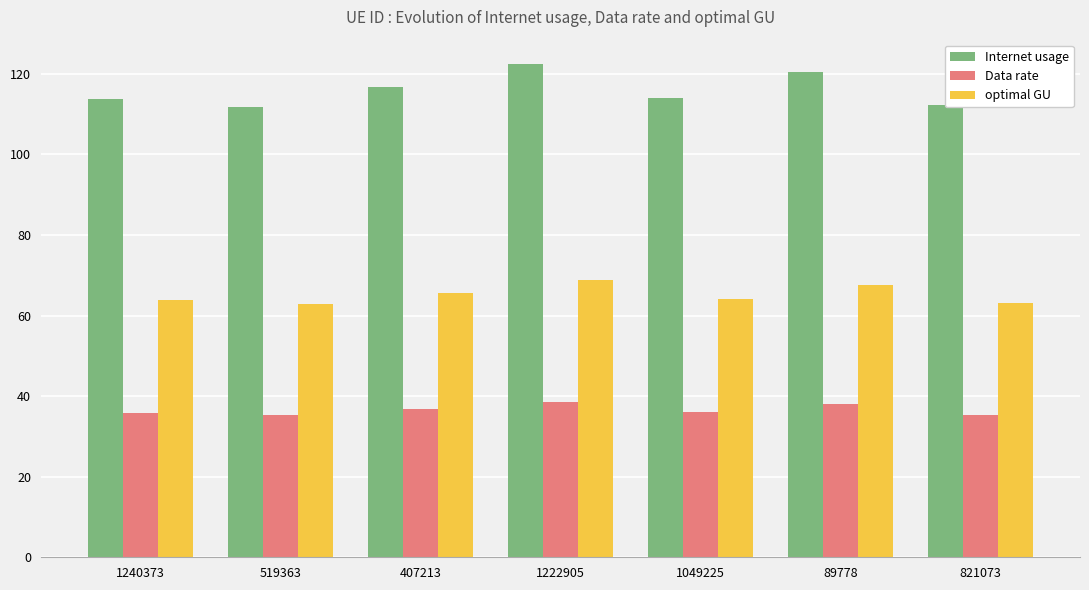

Does the chart contain any negative values?

No